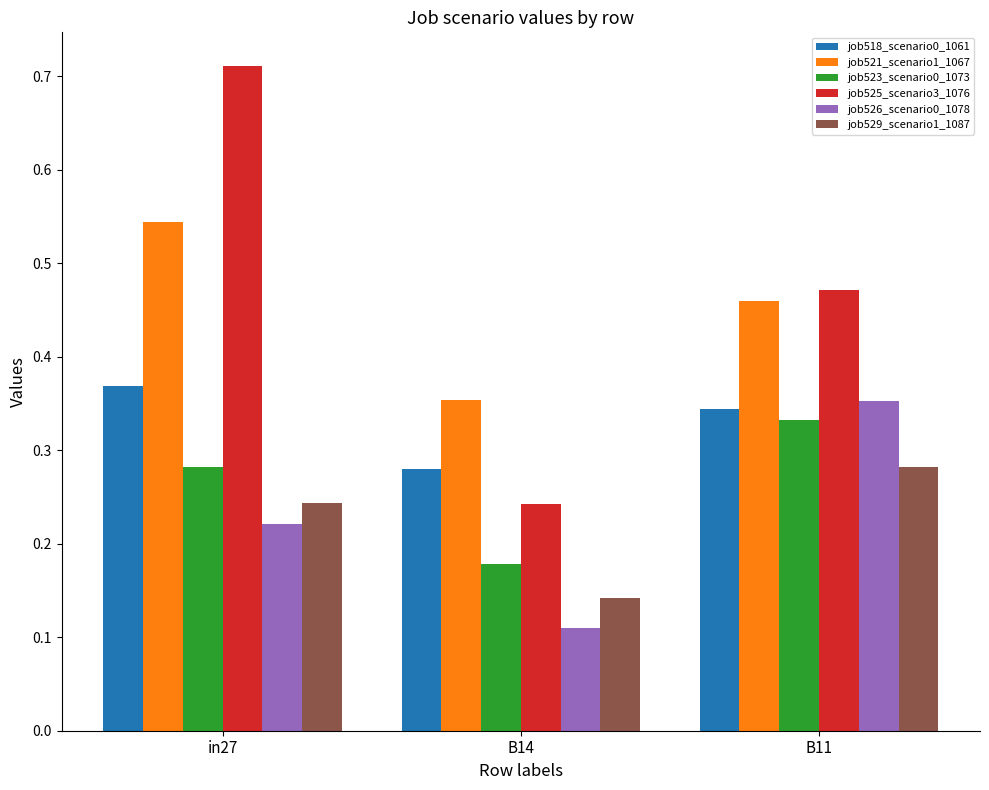

Between in27 and B11, which series saw the biggest shift?

job525_scenario3_1076